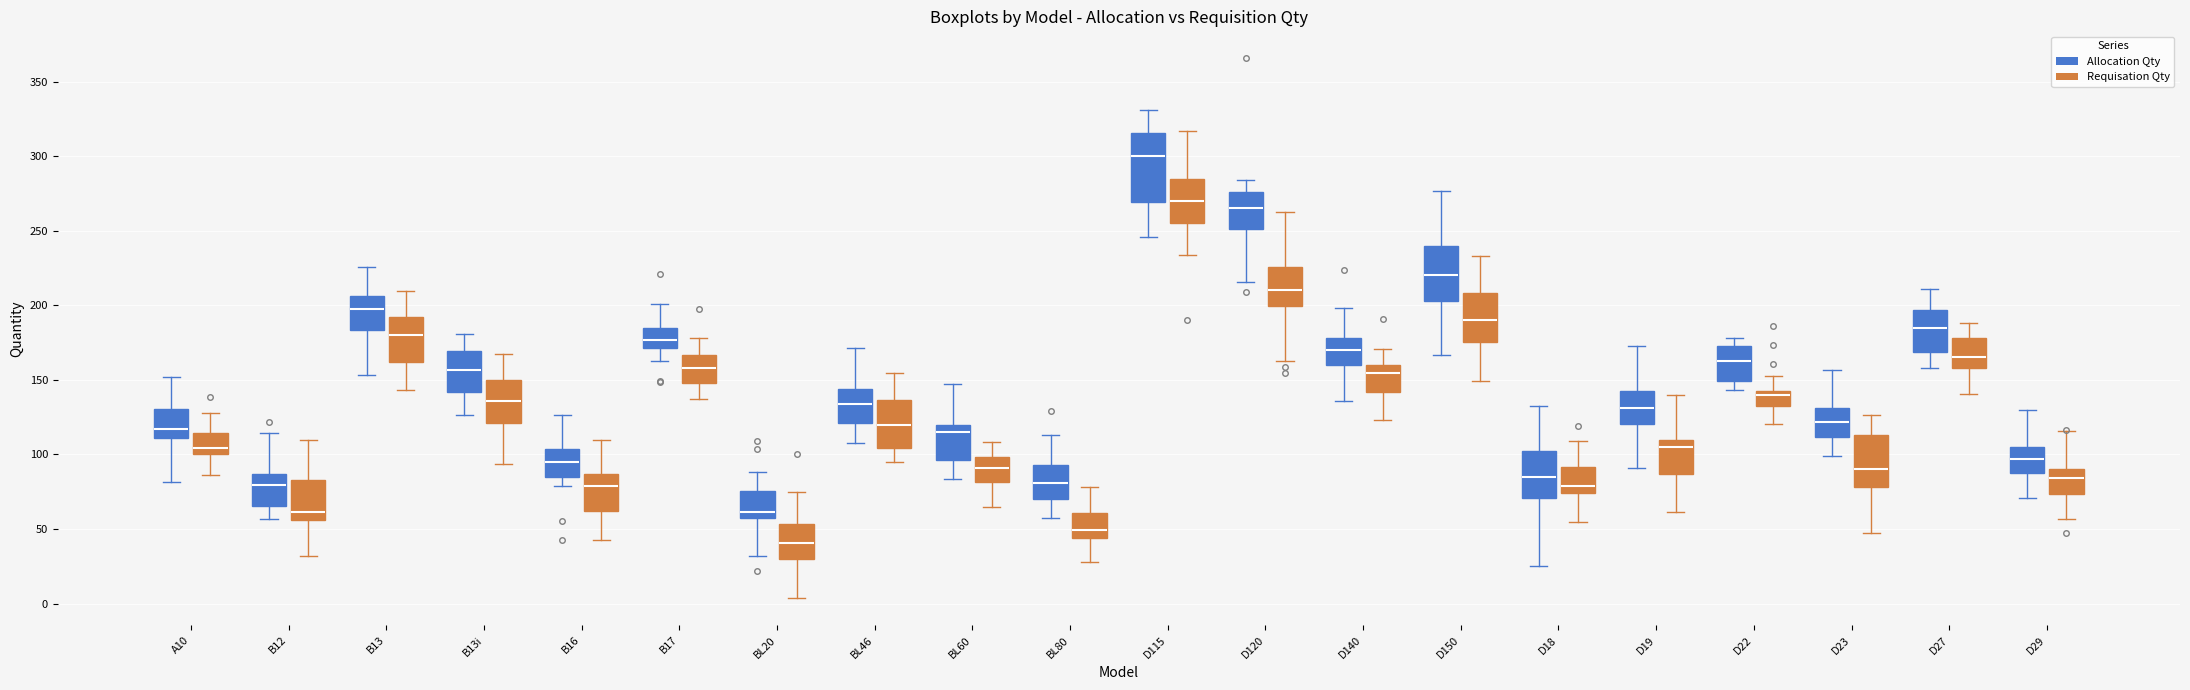

Where is the lower edge of the box for B13i (Requisation Qty) on the y-axis? The values are not printed on the chart, so give them approximately, as read against the axis.

120